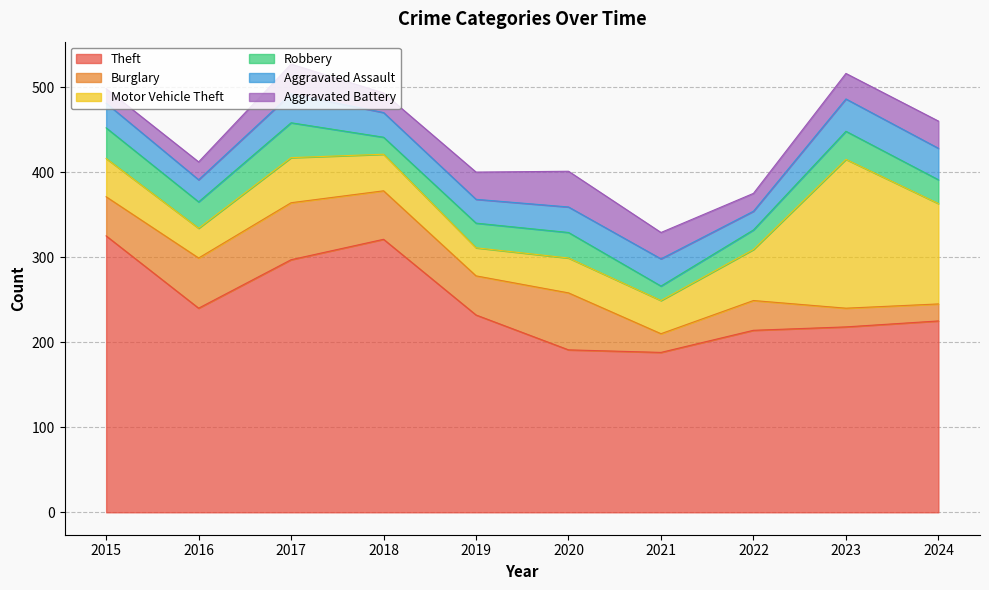

List the labels in order of Aggravated Assault value, largest first.

2023, 2024, 2017, 2021, 2020, 2015, 2018, 2019, 2016, 2022